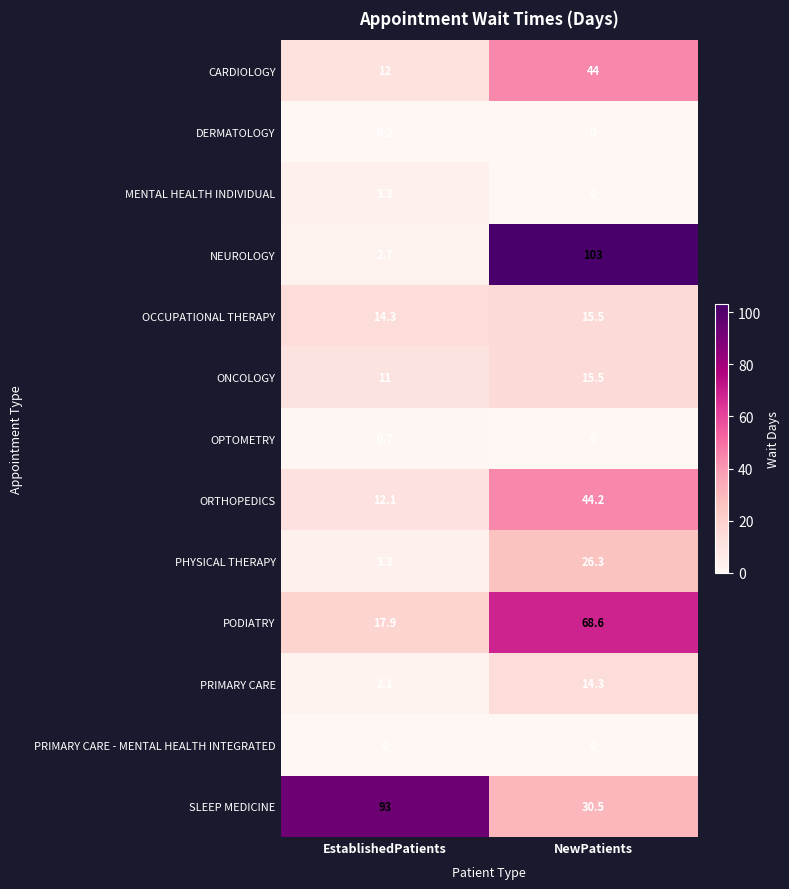

What is the approximate value of OPTOMETRY at EstablishedPatients?

0.7